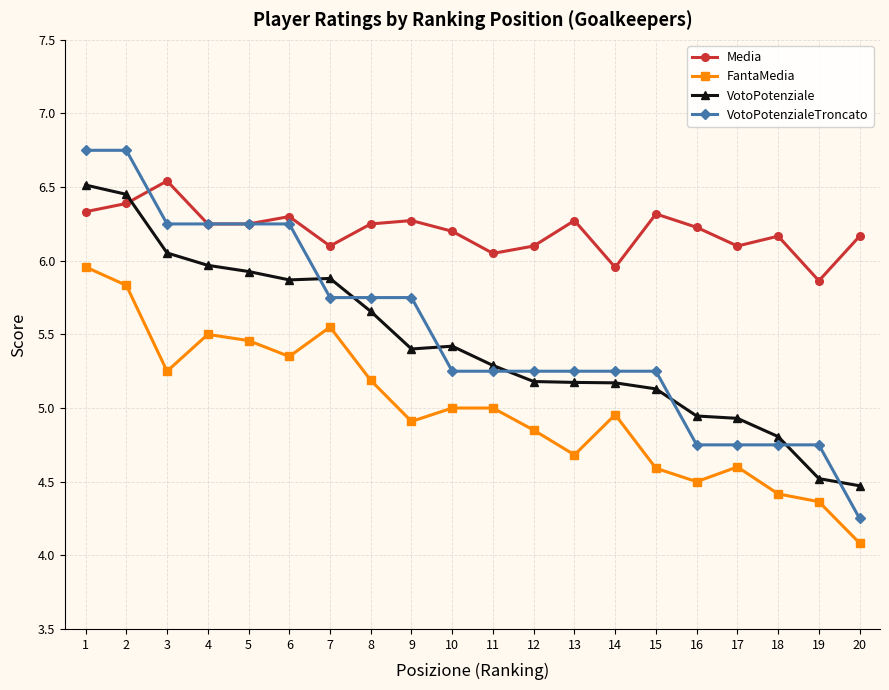

At which category does the chart reach its minimum across all series?

20